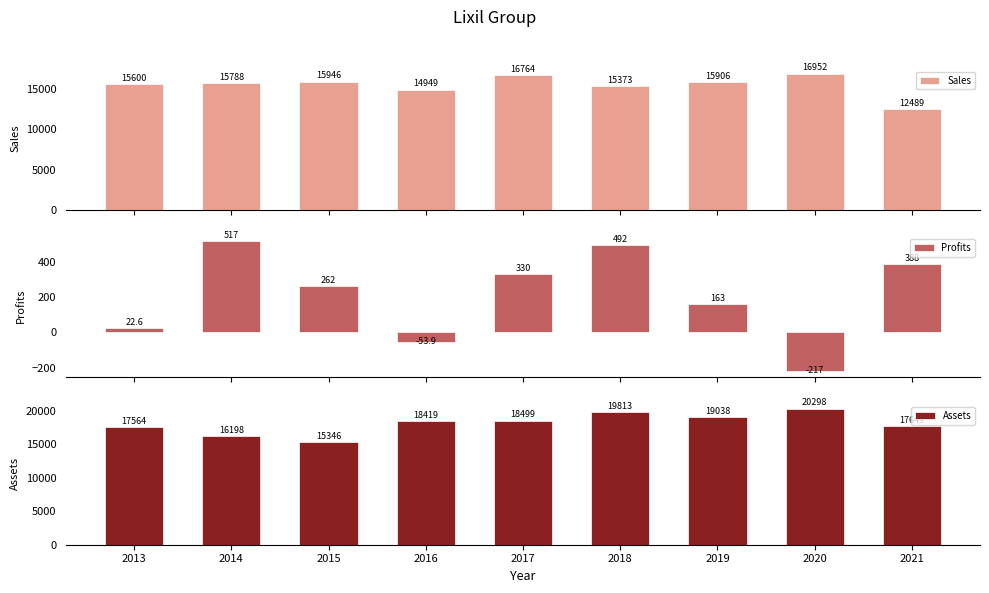

List the series in order of their peak value, highest first.

Assets, Sales, Profits